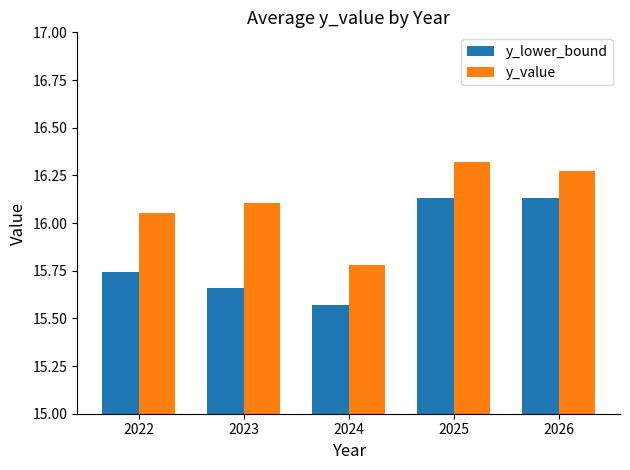

At which category does the chart reach its peak across all series?

2025